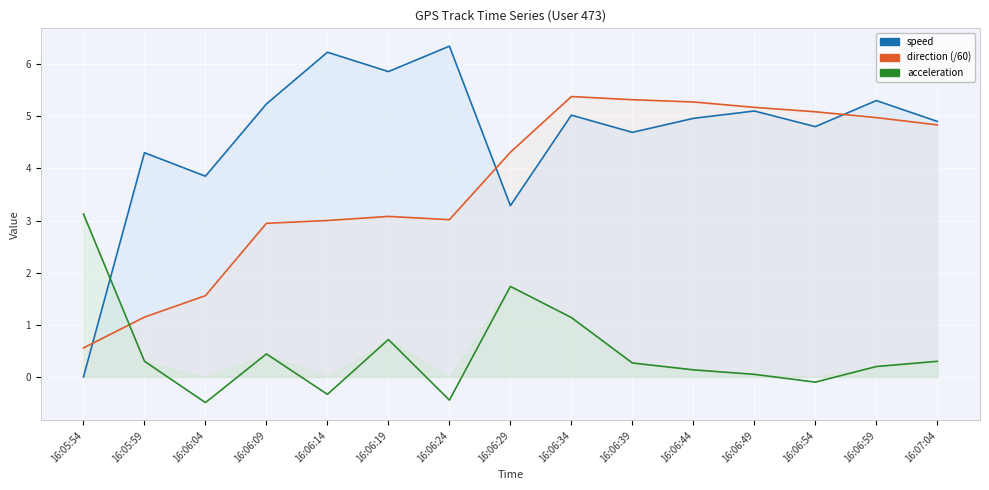

At which category is the sum across all series the highest?

16:06:34